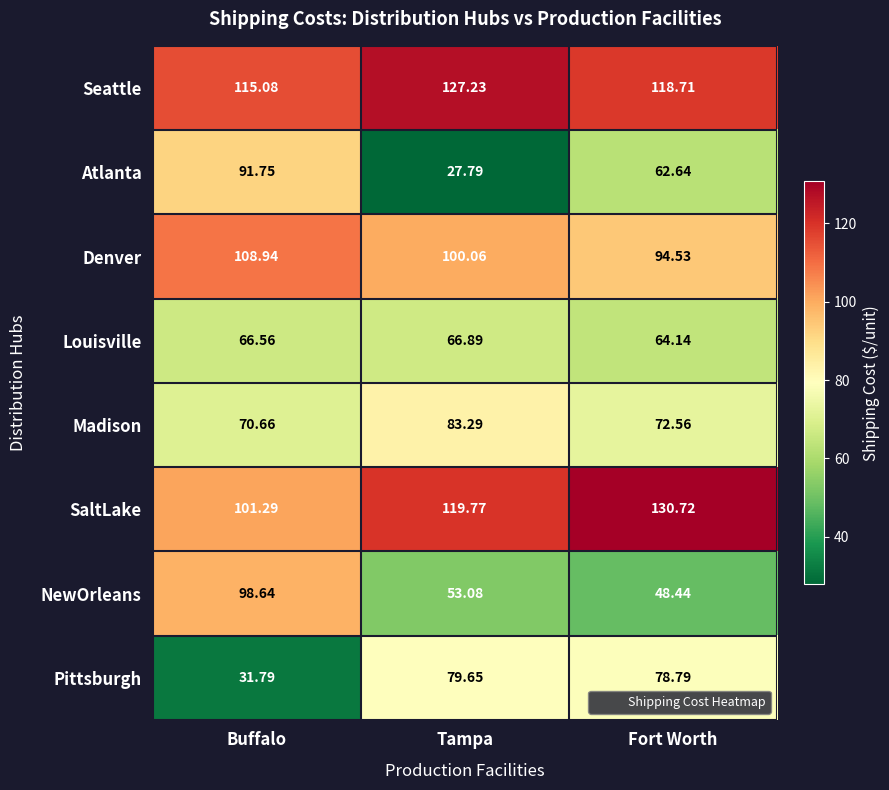

Which series has the largest total across all categories?

Seattle